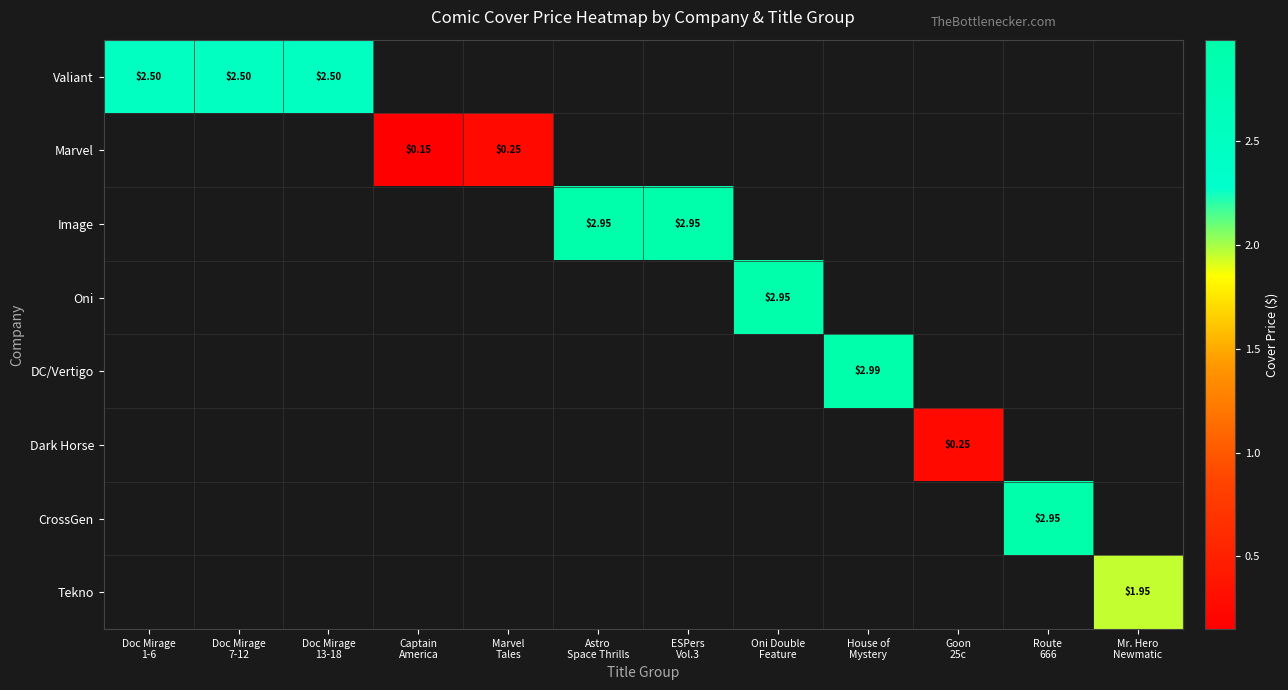

How many values in Tekno are above zero?

1